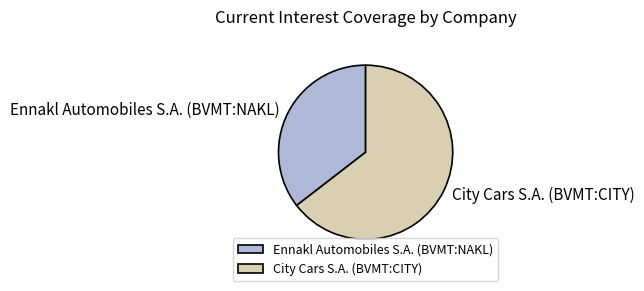

Is the sum of City Cars S.A. (BVMT:CITY) and Ennakl Automobiles S.A. (BVMT:NAKL) greater than half?

Yes